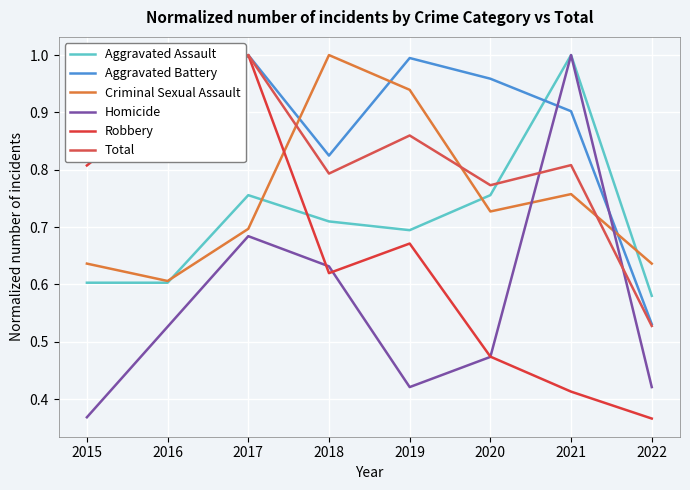

Is the value of Aggravated Battery at 2016 greater than the value of Homicide at 2016?

Yes